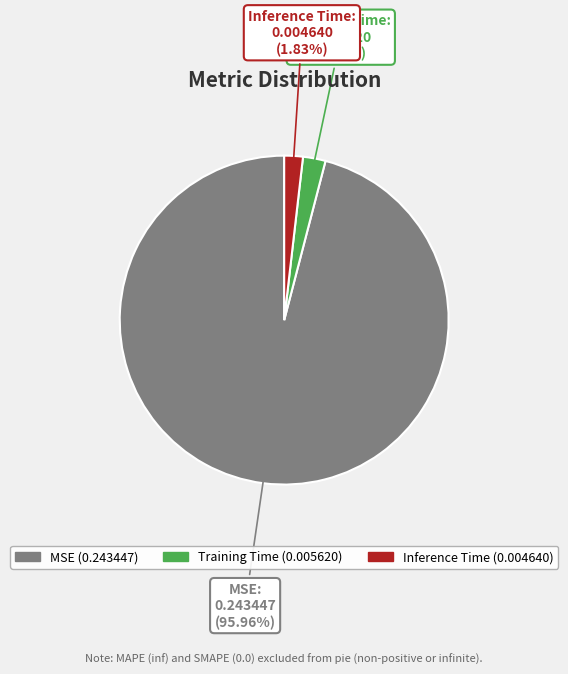

Which has a higher value, Training Time or MSE?

MSE